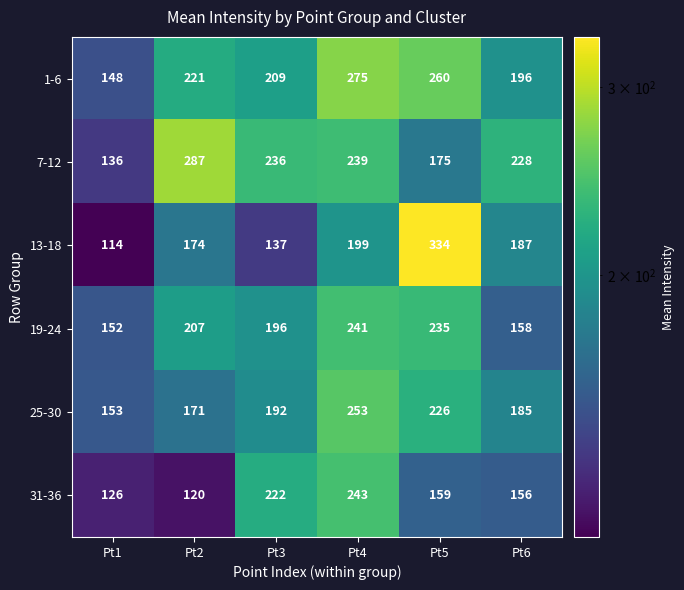

The value of 31-36 at Pt2 is 162. True or false?

False